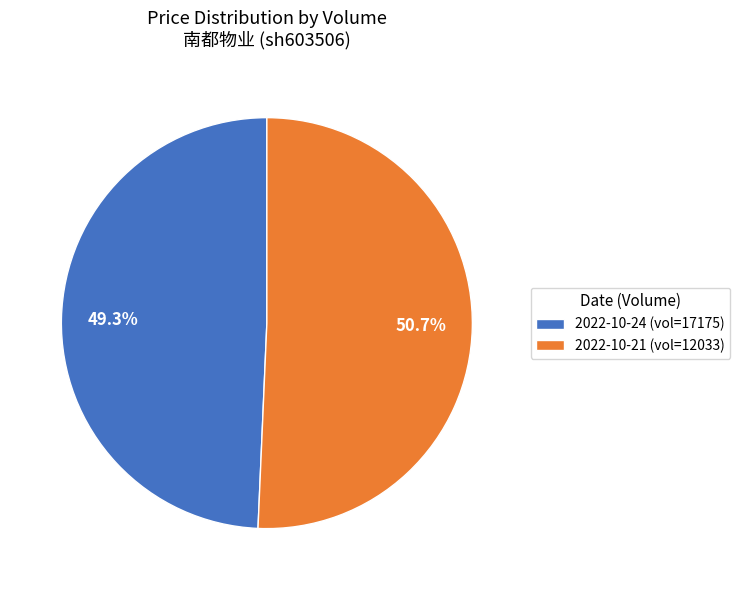

Combined, what portion of the pie is 2022-10-24 (vol=17175) and 2022-10-21 (vol=12033)?

100.0%